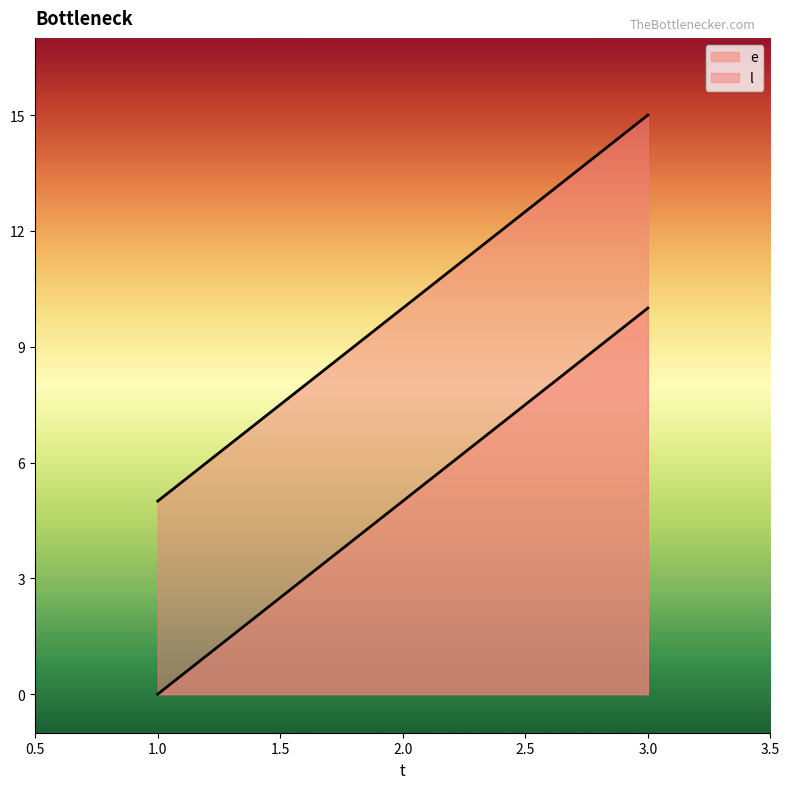

At which category is the sum across all series the highest?

3